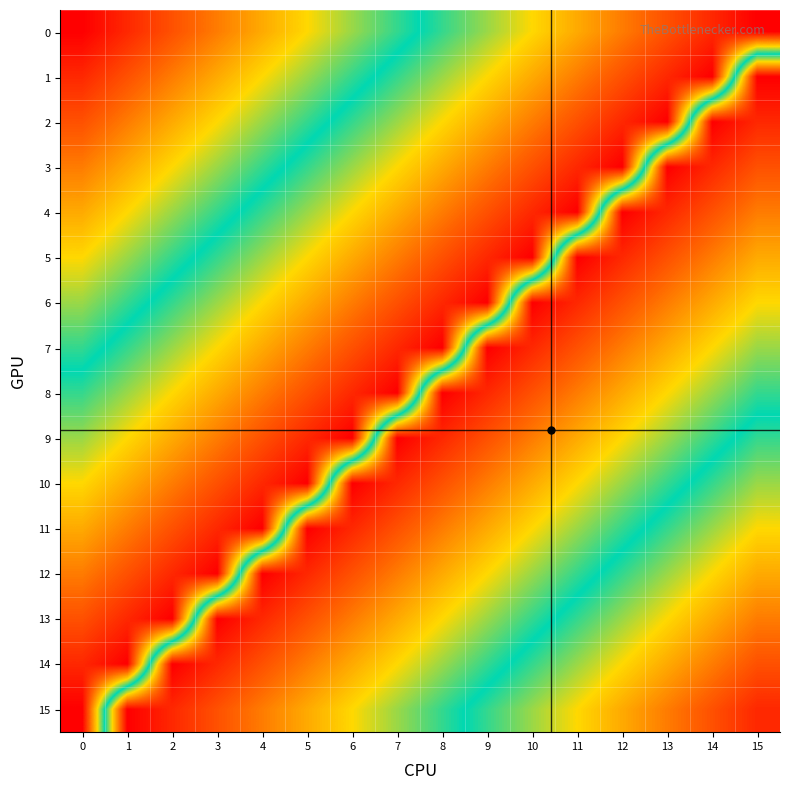

Reading left to right, extract all data points from this chart.

0: 0=0	1=1	2=2	3=3	4=4	5=5	6=6	7=7	8=8	9=9	10=10	11=11	12=12	13=13	14=14	15=15
1: 0=1	1=2	2=3	3=4	4=5	5=6	6=7	7=8	8=9	9=10	10=11	11=12	12=13	13=14	14=15	15=0
2: 0=2	1=3	2=4	3=5	4=6	5=7	6=8	7=9	8=10	9=11	10=12	11=13	12=14	13=15	14=0	15=1
3: 0=3	1=4	2=5	3=6	4=7	5=8	6=9	7=10	8=11	9=12	10=13	11=14	12=15	13=0	14=1	15=2
4: 0=4	1=5	2=6	3=7	4=8	5=9	6=10	7=11	8=12	9=13	10=14	11=15	12=0	13=1	14=2	15=3
5: 0=5	1=6	2=7	3=8	4=9	5=10	6=11	7=12	8=13	9=14	10=15	11=0	12=1	13=2	14=3	15=4
6: 0=6	1=7	2=8	3=9	4=10	5=11	6=12	7=13	8=14	9=15	10=0	11=1	12=2	13=3	14=4	15=5
7: 0=7	1=8	2=9	3=10	4=11	5=12	6=13	7=14	8=15	9=0	10=1	11=2	12=3	13=4	14=5	15=6
8: 0=8	1=9	2=10	3=11	4=12	5=13	6=14	7=15	8=0	9=1	10=2	11=3	12=4	13=5	14=6	15=7
9: 0=9	1=10	2=11	3=12	4=13	5=14	6=15	7=0	8=1	9=2	10=3	11=4	12=5	13=6	14=7	15=8
10: 0=10	1=11	2=12	3=13	4=14	5=15	6=0	7=1	8=2	9=3	10=4	11=5	12=6	13=7	14=8	15=9
11: 0=11	1=12	2=13	3=14	4=15	5=0	6=1	7=2	8=3	9=4	10=5	11=6	12=7	13=8	14=9	15=10
12: 0=12	1=13	2=14	3=15	4=0	5=1	6=2	7=3	8=4	9=5	10=6	11=7	12=8	13=9	14=10	15=11
13: 0=13	1=14	2=15	3=0	4=1	5=2	6=3	7=4	8=5	9=6	10=7	11=8	12=9	13=10	14=11	15=12
14: 0=14	1=15	2=0	3=1	4=2	5=3	6=4	7=5	8=6	9=7	10=8	11=9	12=10	13=11	14=12	15=13
15: 0=15	1=0	2=1	3=2	4=3	5=4	6=5	7=6	8=7	9=8	10=9	11=10	12=11	13=12	14=13	15=14